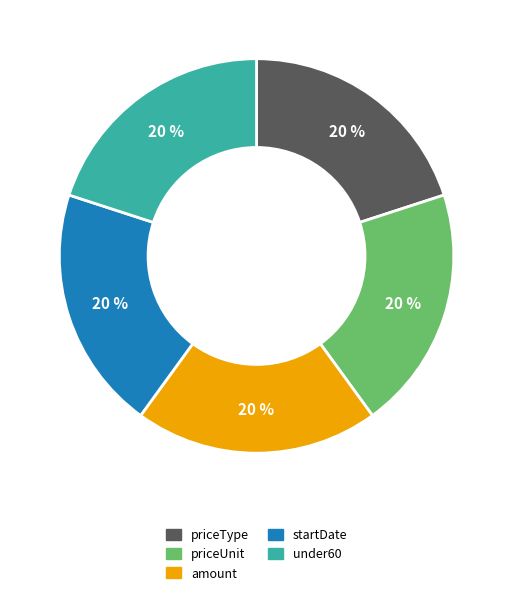

Is there any slice that represents more than half of the pie?

No